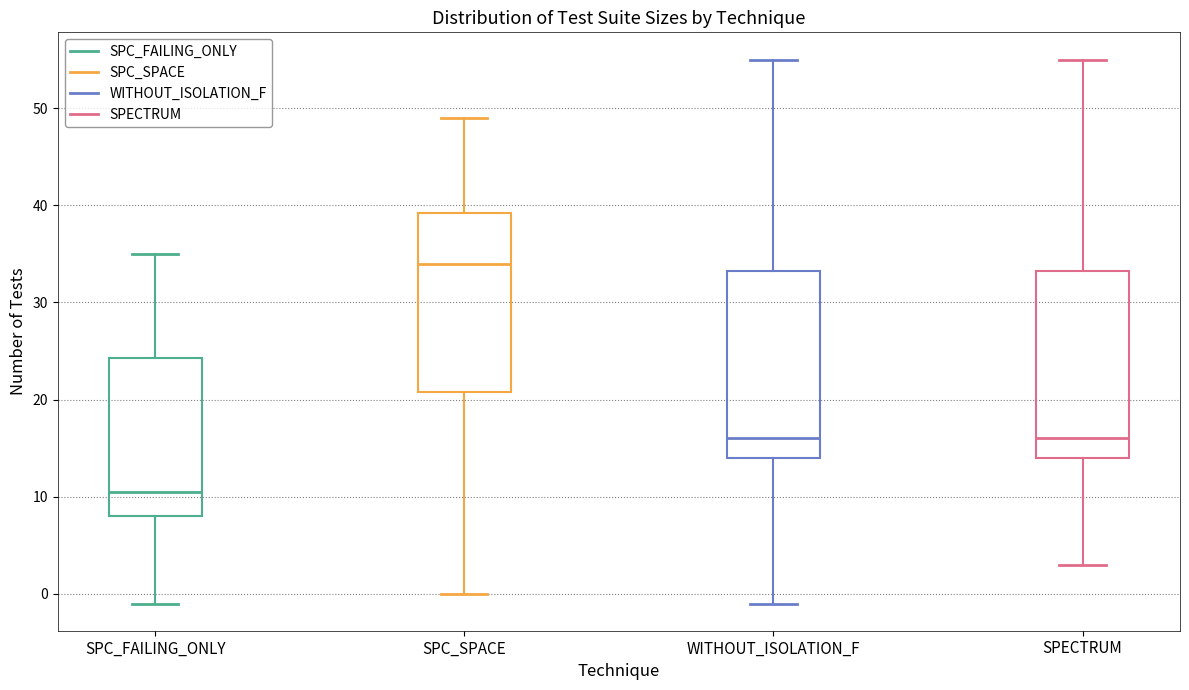

Where does the lower whisker of the box for WITHOUT_ISOLATION_F end on the y-axis? The values are not printed on the chart, so give them approximately, as read against the axis.

-1